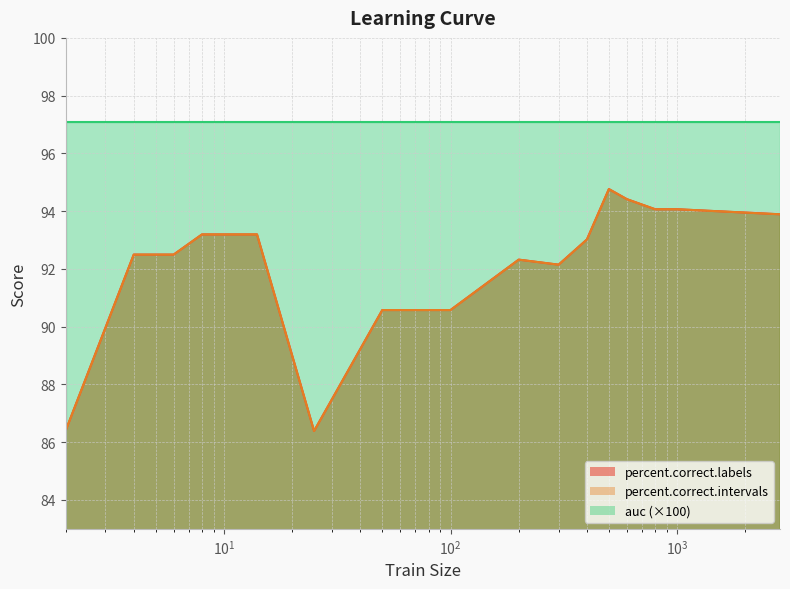

Is the value of percent.correct.labels at 2 greater than the value of percent.correct.intervals at 400?

No